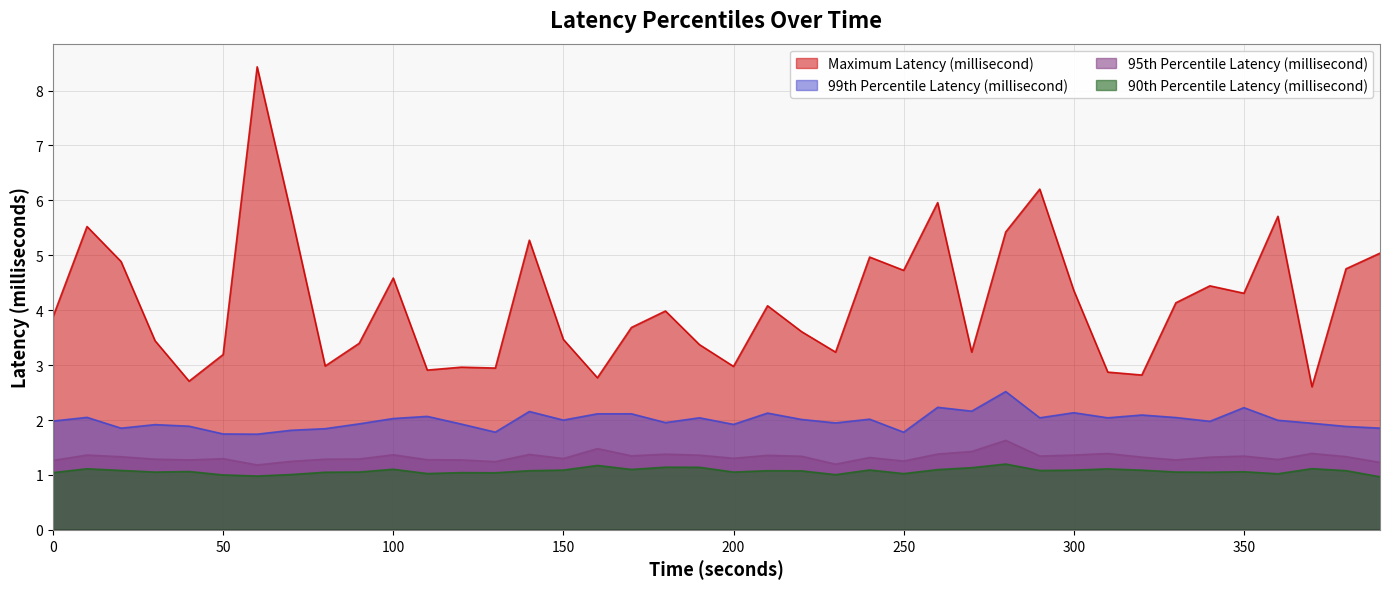

True or false: Maximum Latency (millisecond) has a value of 3.0 at 200.

True